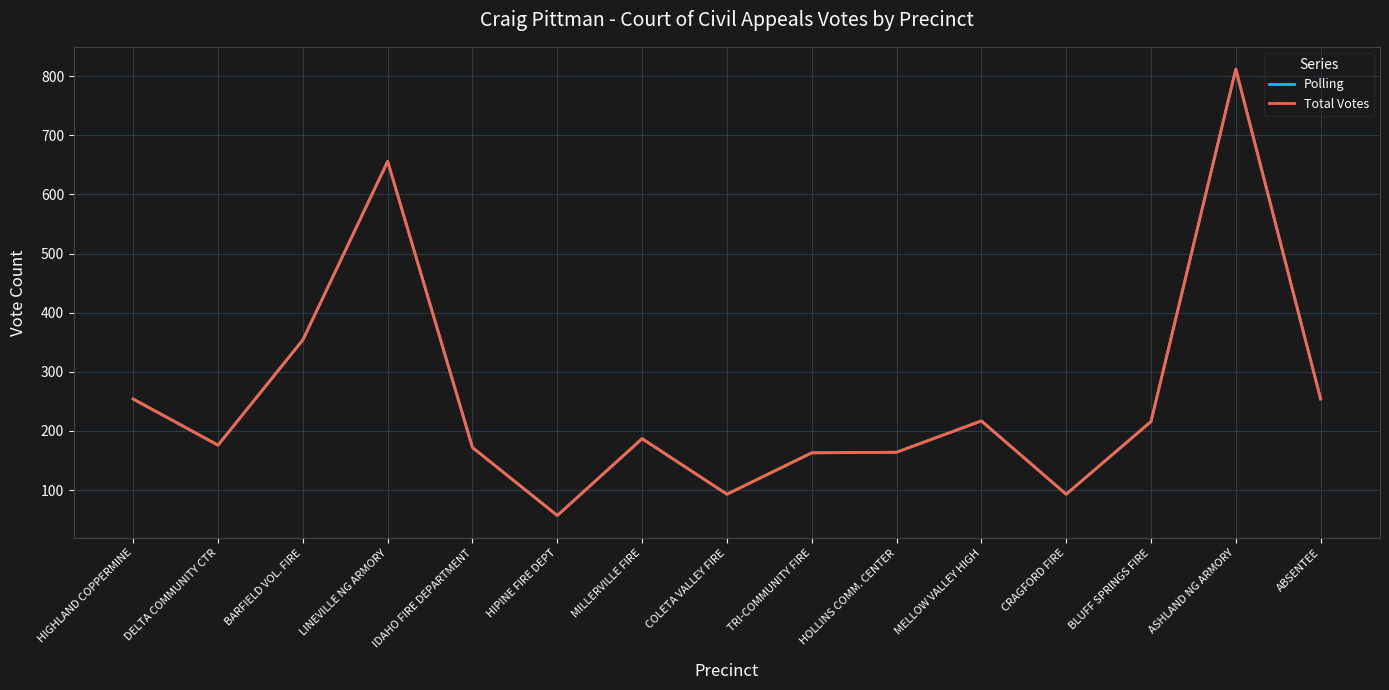

Does the chart have visible grid lines?

Yes